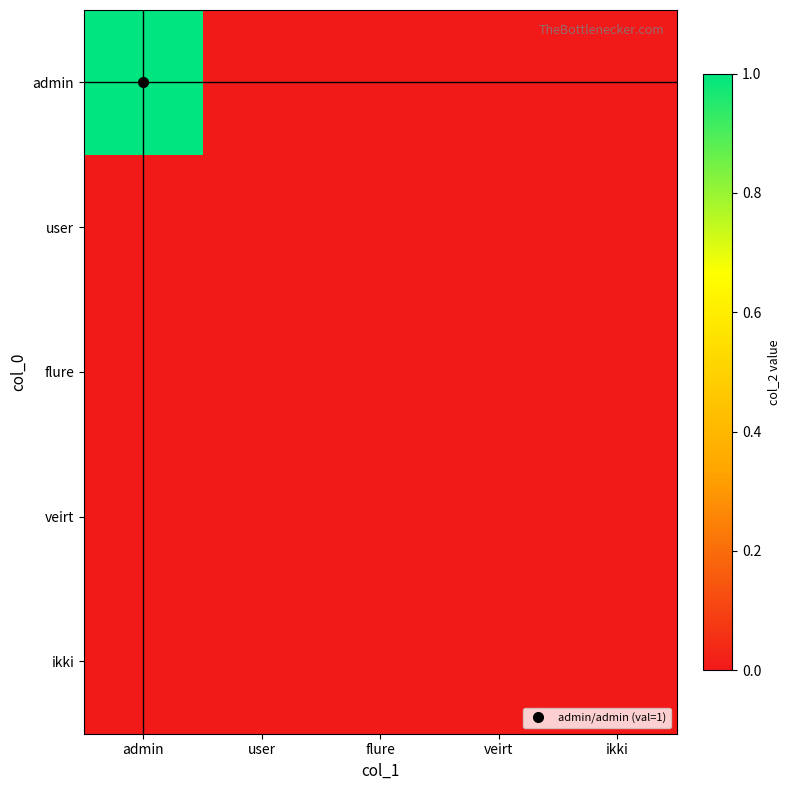

Reading left to right, extract all data points from this chart.

admin: admin=1	user=0	flure=0	veirt=0	ikki=0
user: admin=0	user=0	flure=0	veirt=0	ikki=0
flure: admin=0	user=0	flure=0	veirt=0	ikki=0
veirt: admin=0	user=0	flure=0	veirt=0	ikki=0
ikki: admin=0	user=0	flure=0	veirt=0	ikki=0